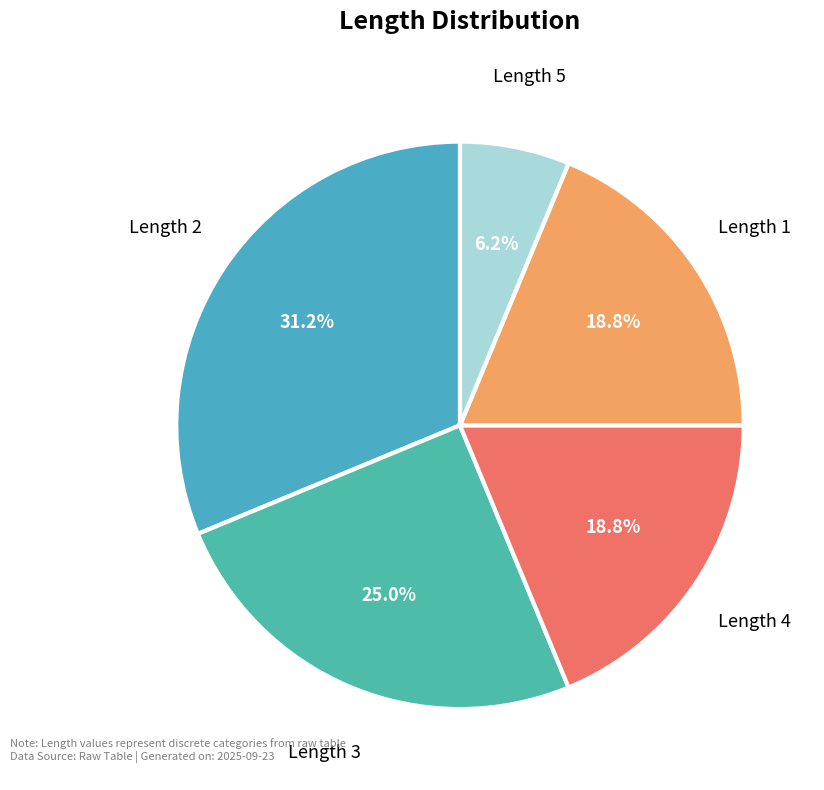

Does Length 5 account for over 50% of the chart?

No